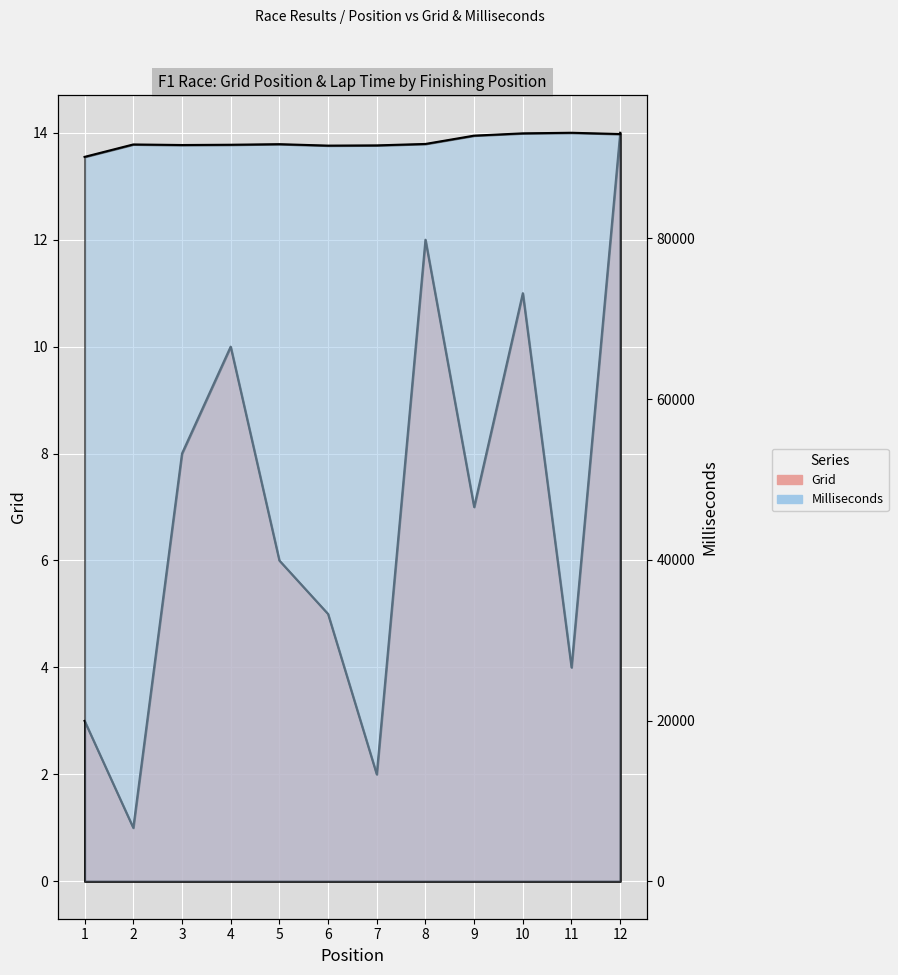

Reading left to right, what are all the values shown in this chart?

Grid: 3	1	8	10	6	5	2	12	7	11	4	14
Milliseconds: 90134	91679	91610	91643	91715	91536	91563	91743	92777	93061	93135	92975